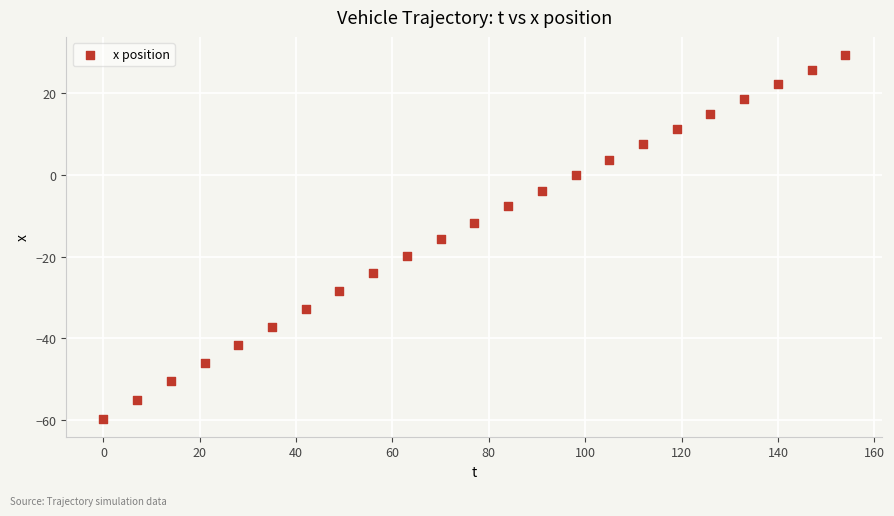

What is the range of Y values (max minus min)?

89.0